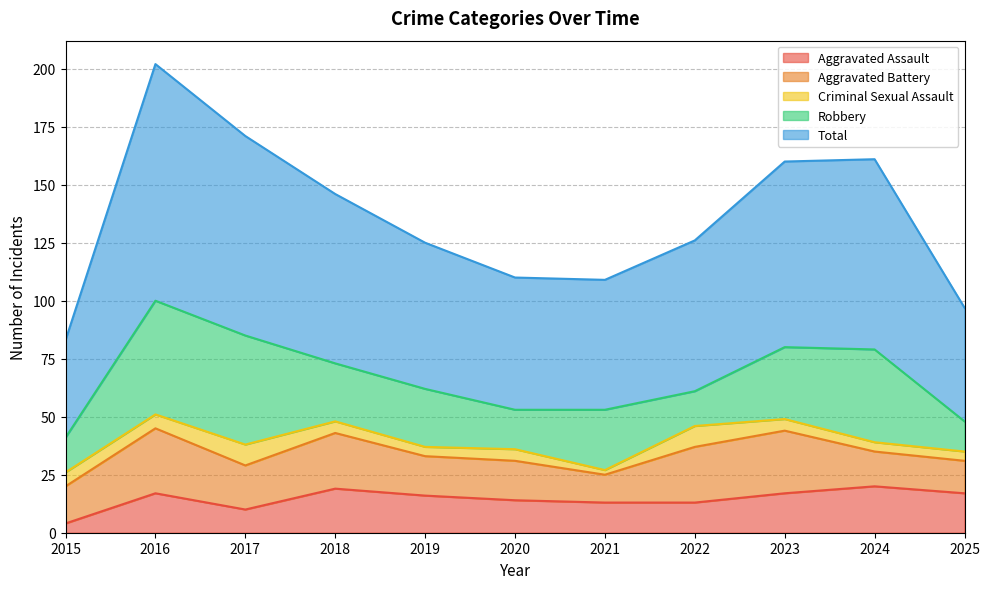

How many data points in Aggravated Assault are above 16?

5